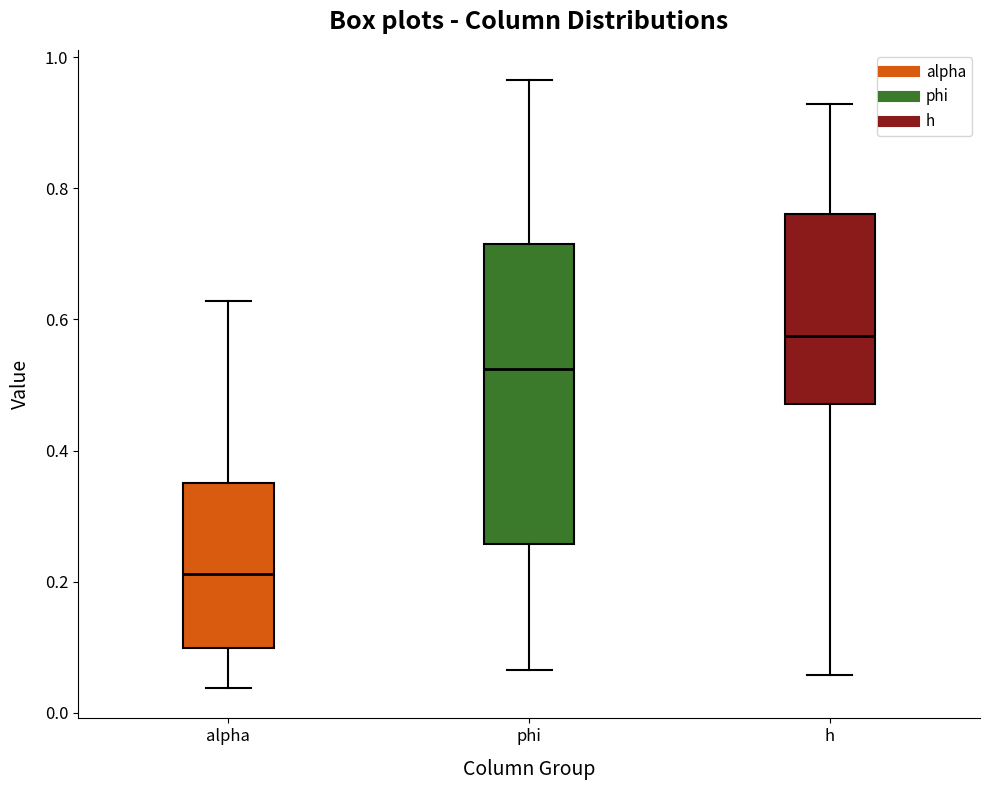

Reading left to right, read every box against the y-axis: the position of its median line, the range the box covers, and the ends of its whiskers. The values are not printed on the chart, so give them approximately, as read against the axis.

alpha: median 0.22, box 0.10 to 0.36, whiskers 0.04 to 0.62
phi: median 0.52, box 0.26 to 0.72, whiskers 0.06 to 0.96
h: median 0.58, box 0.48 to 0.76, whiskers 0.06 to 0.92